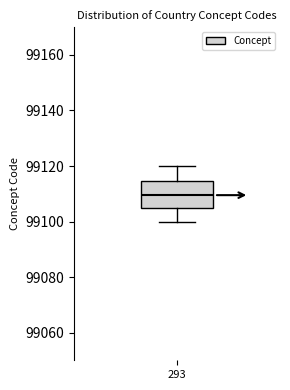

Where does the lower whisker of the box at x = 293 end on the y-axis? The values are not printed on the chart, so give them approximately, as read against the axis.

99100